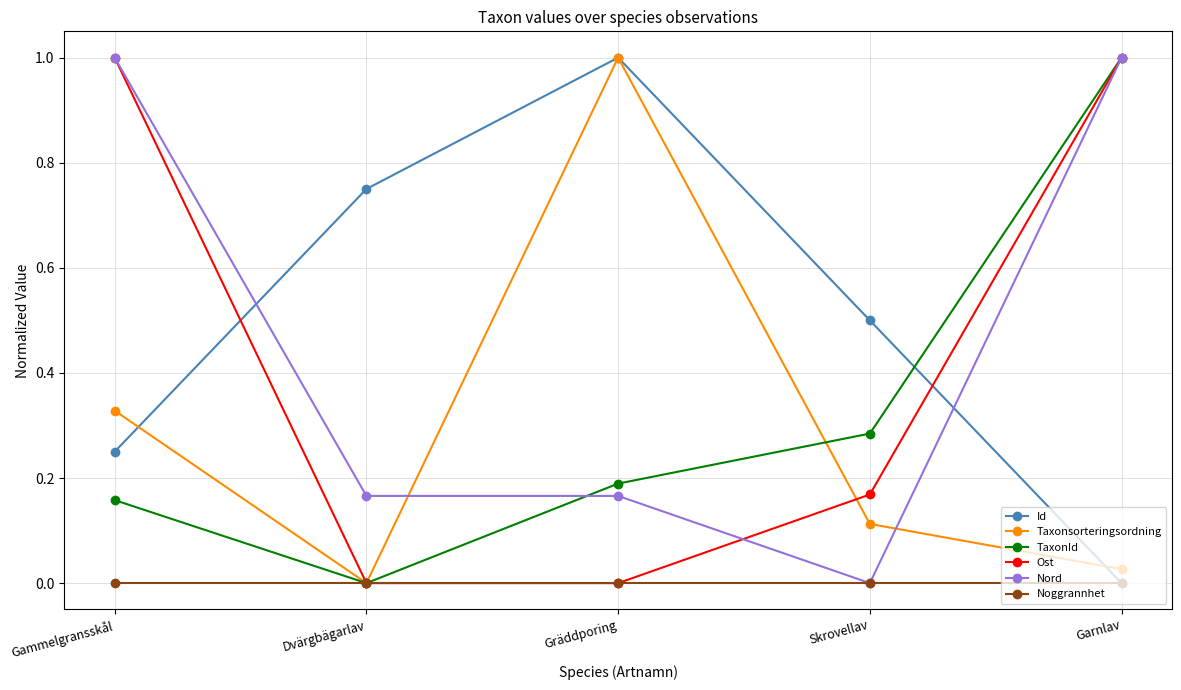

What are all the series names shown in the legend?

Id, Taxonsorteringsordning, TaxonId, Ost, Nord, Noggrannhet